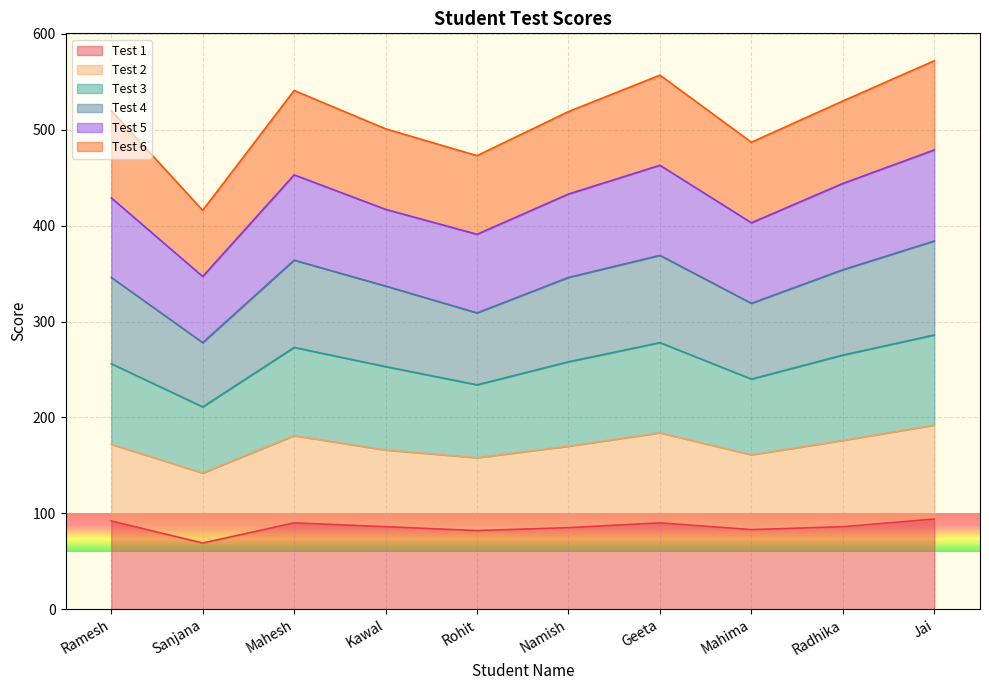

The value of Test 3 at Sanjana is 211. True or false?

True